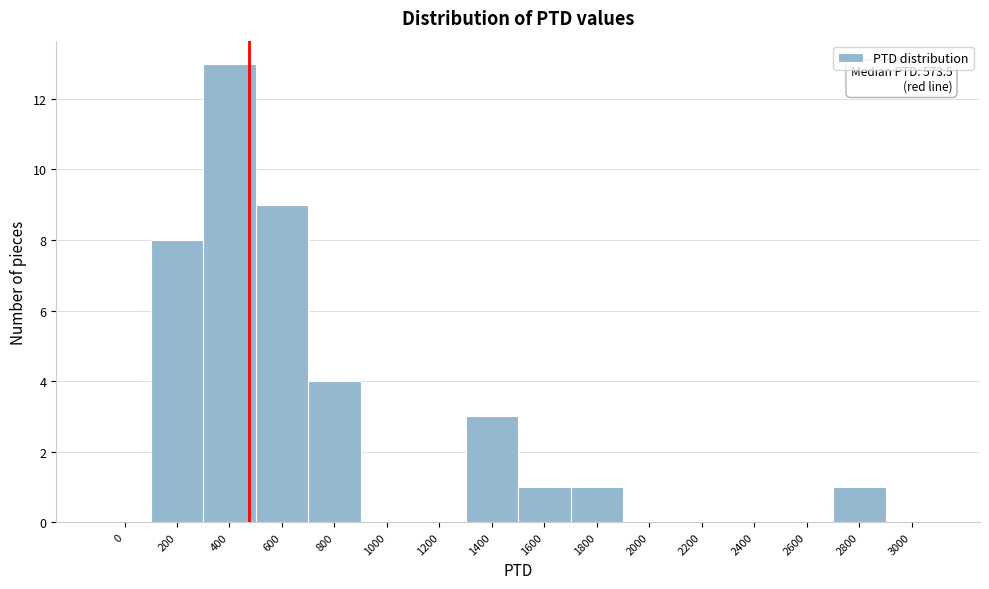

Reading right to left, extract all data points from this chart.

3000=0	2800=1	2600=0	2400=0	2200=0	2000=0	1800=1	1600=1	1400=3	1200=0	1000=0	800=4	600=9	400=13	200=8	0=0